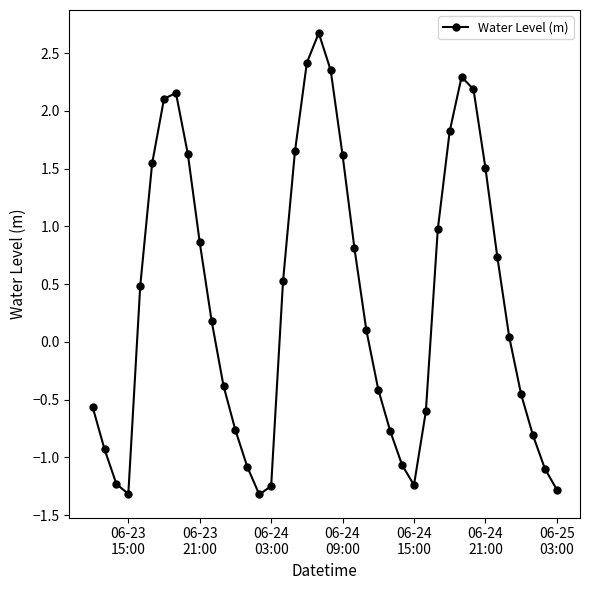

What is the value of the 29th point from the left?

-0.6